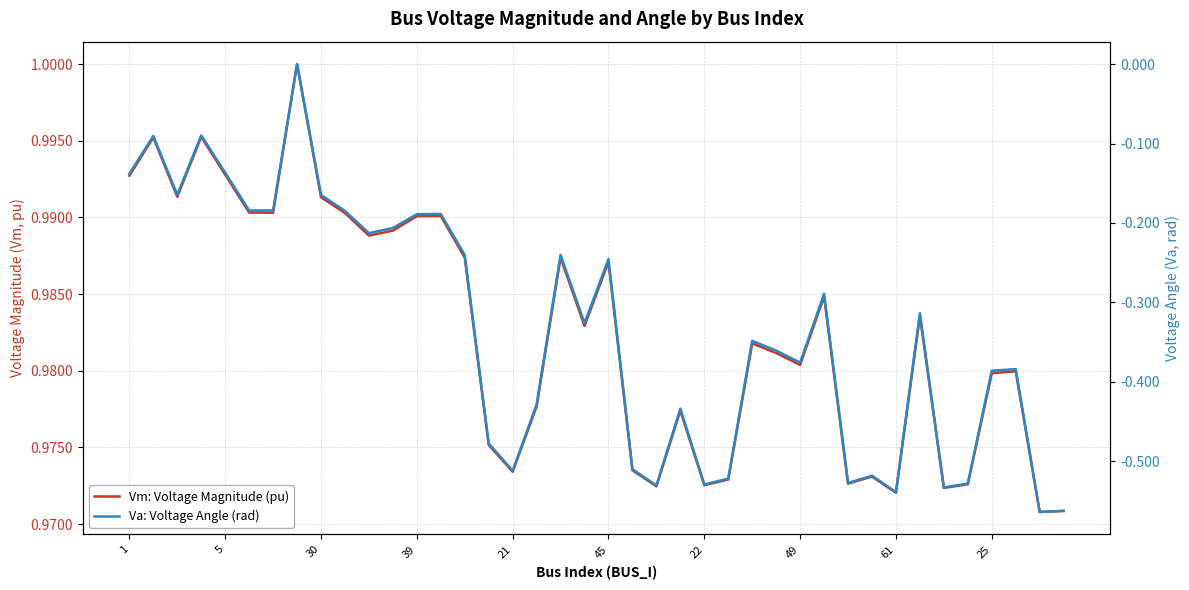

Read the Vm: Voltage Magnitude (pu) value at 25.

1.0